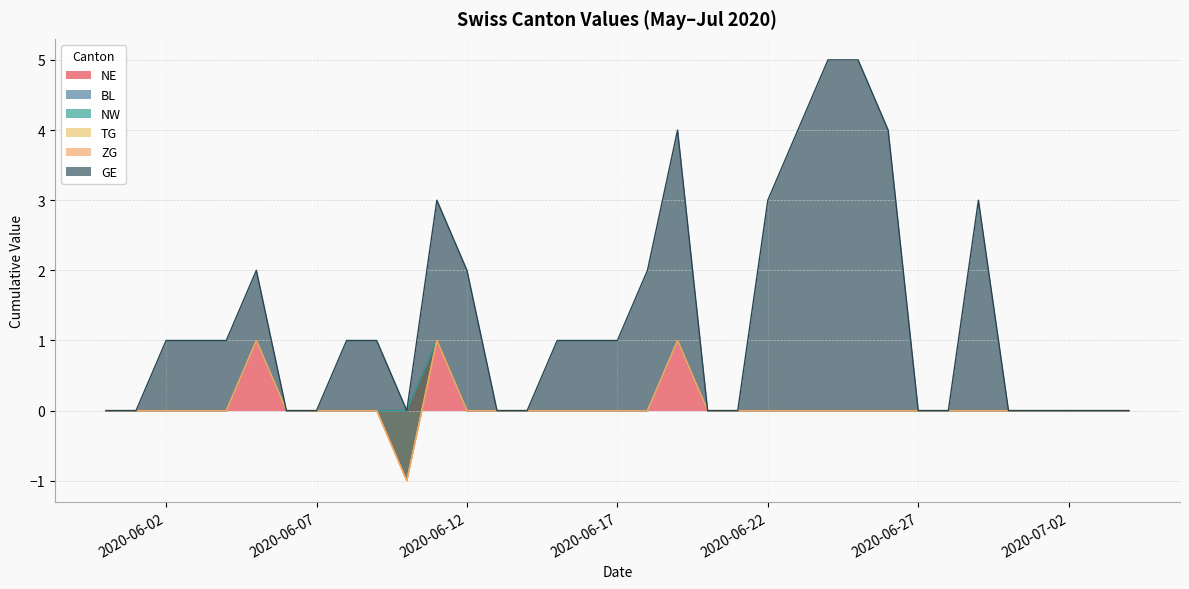

Does the chart have visible grid lines?

Yes